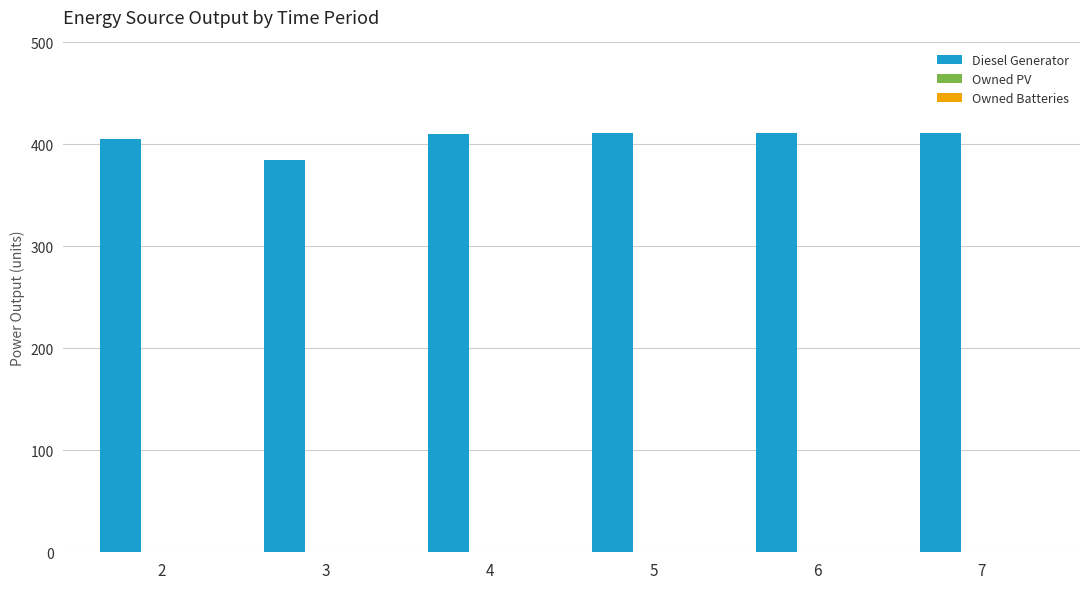

Is it true that the value at 5 is 737?

False